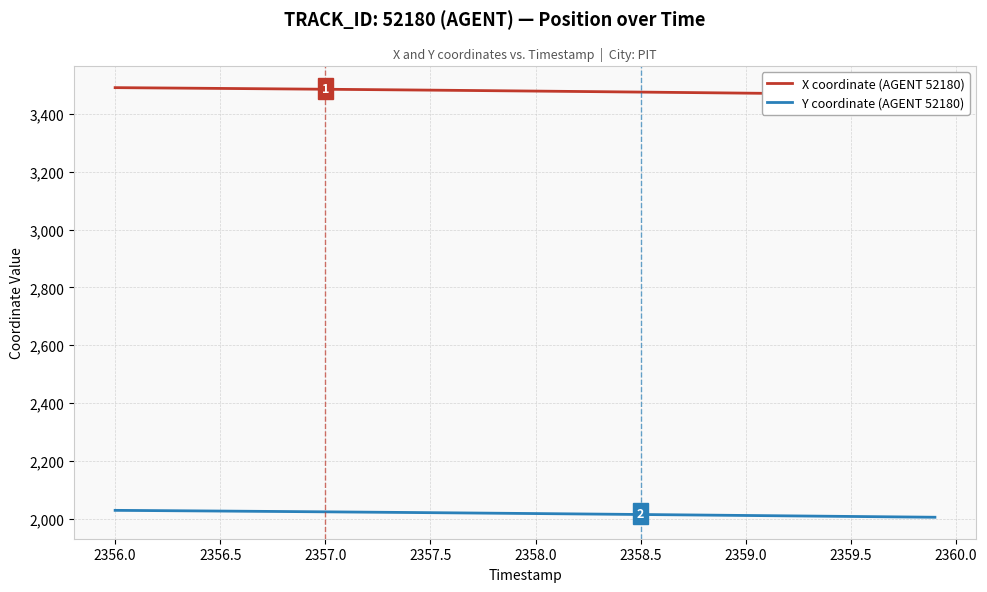

How many data points does each series have?

40